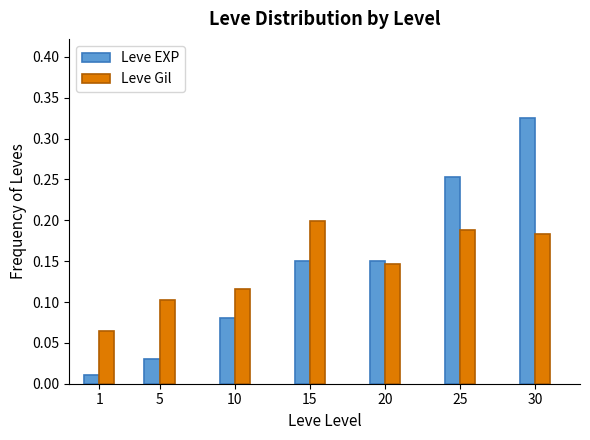

Is it true that Leve Gil equals 0.0 at 5?

False